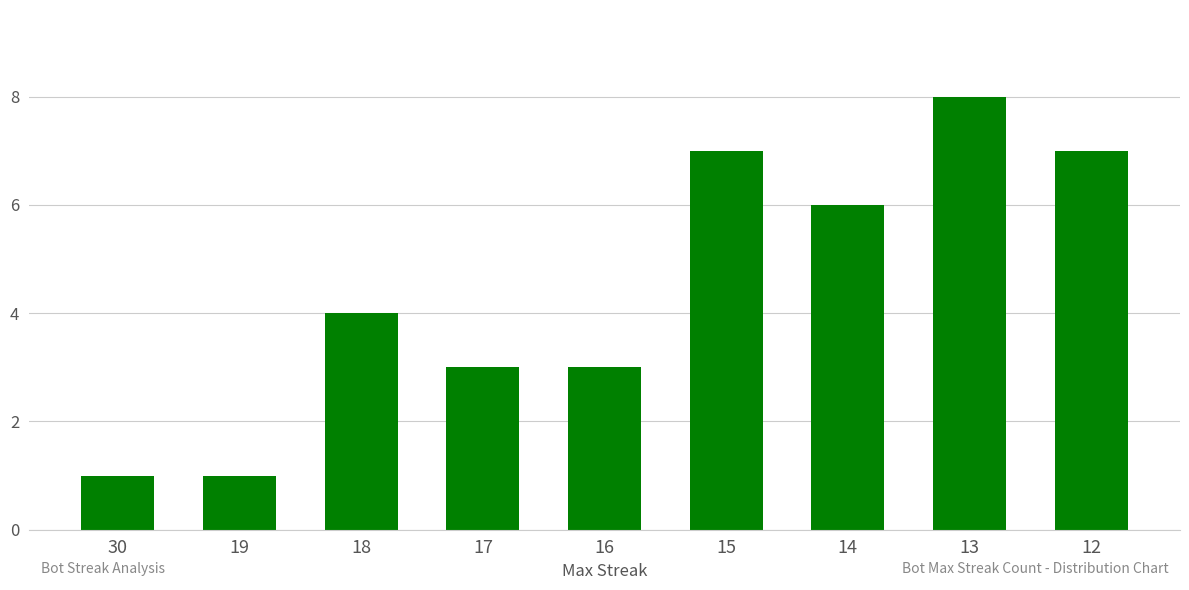

Is it true that the value at 13 is 3?

False